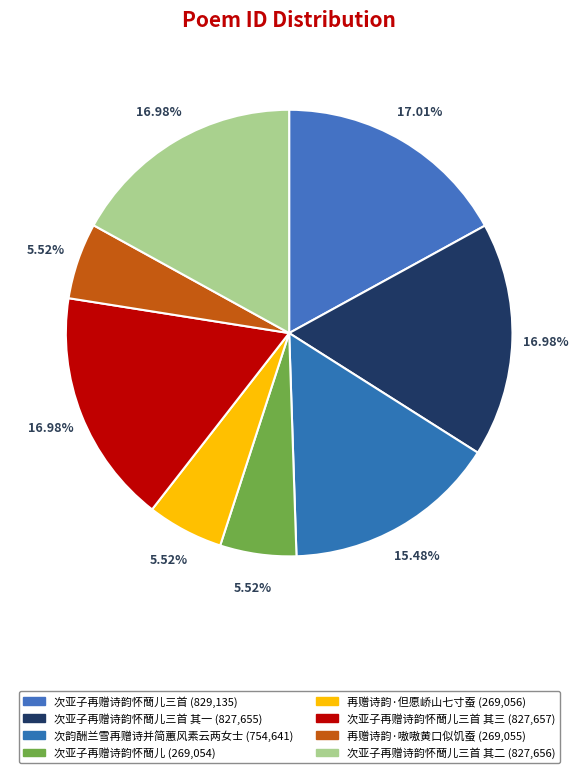

To the nearest percent, what is the average slice percentage?

12%